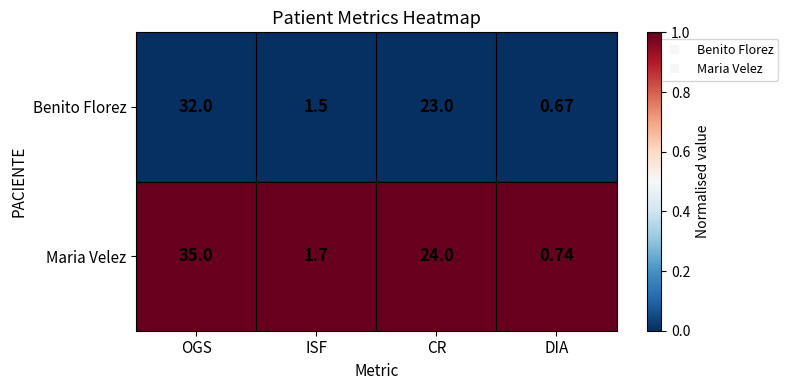

At which label is Maria Velez closest to 17?

CR